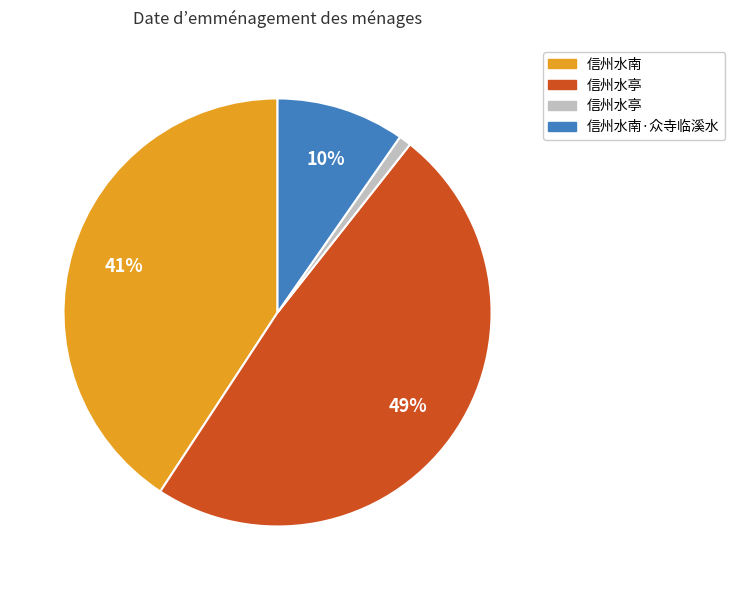

To the nearest percent, what is the difference between the largest and smallest slice percentages?

48%